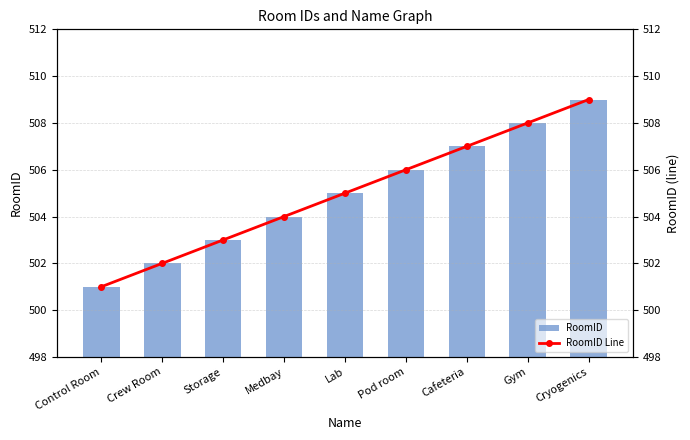

Rank the categories by RoomID value from highest to lowest.

Cryogenics, Gym, Cafeteria, Pod room, Lab, Medbay, Storage, Crew Room, Control Room